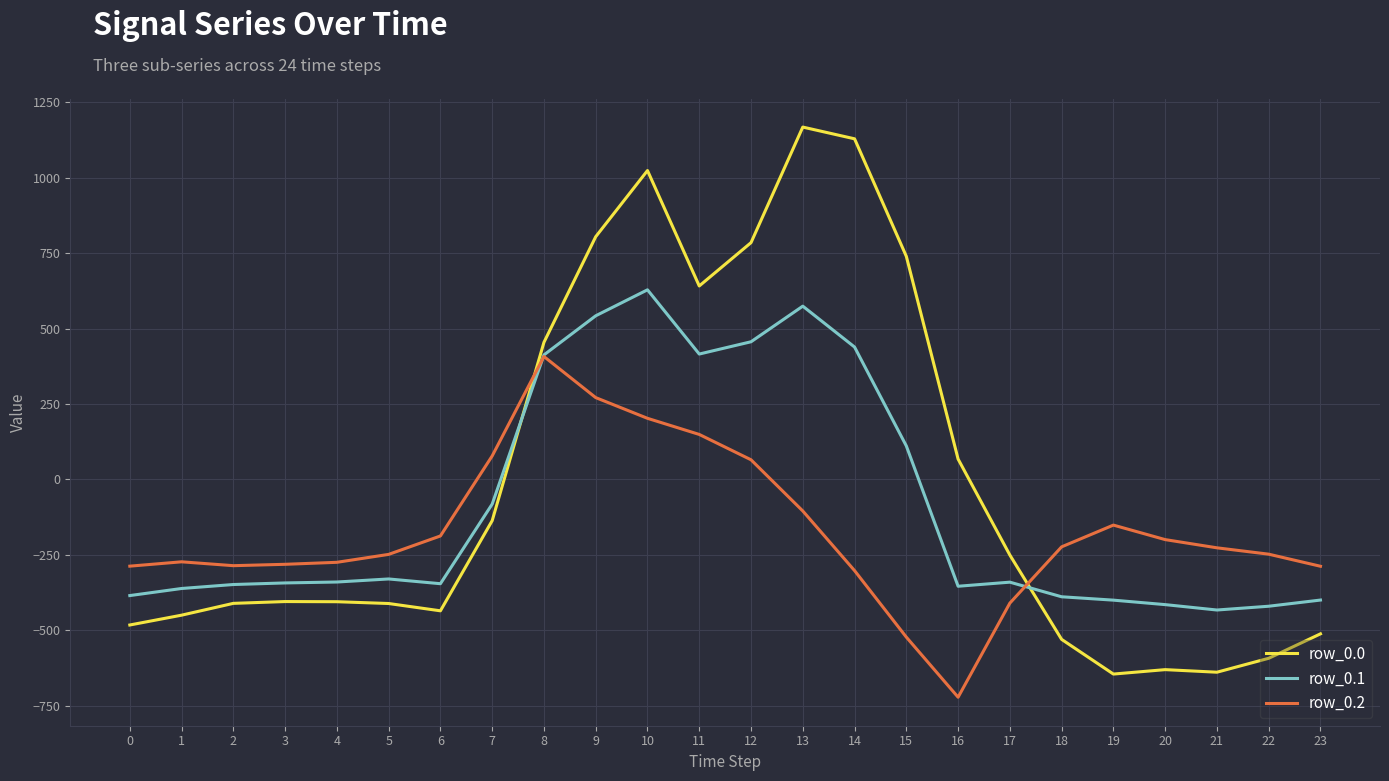

How many values in row_0.1 are below zero?

16